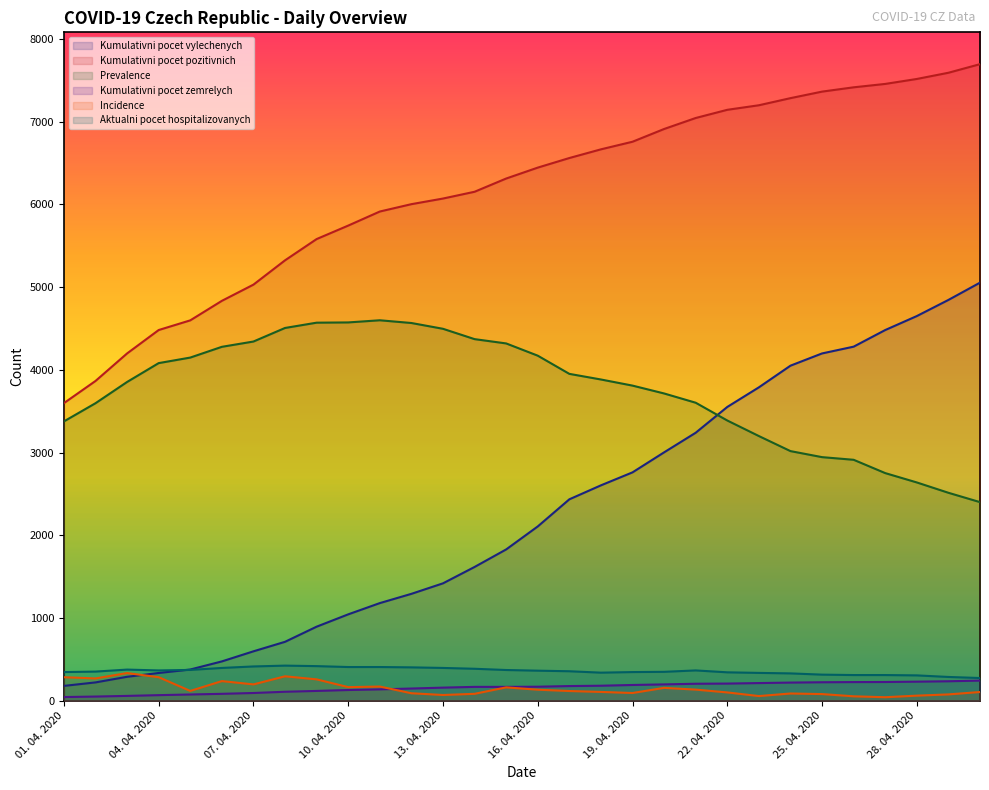

How many categories are shown in the chart?

30